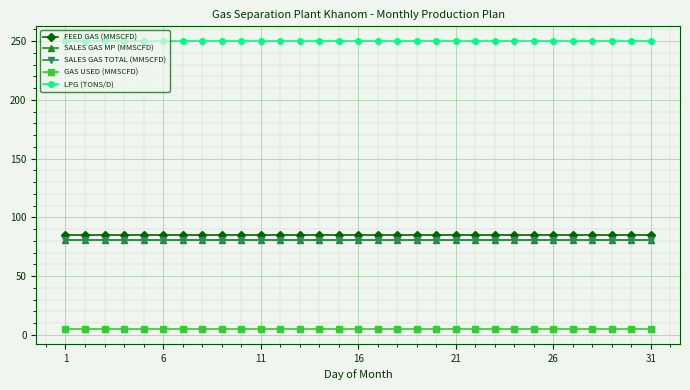

Reading left to right, transcribe all the data shown in this chart.

FEED GAS (MMSCFD): 85.3	85.3	85.3	85.3	85.3	85.3	85.3	85.3	85.3	85.3	85.3	85.3	85.3	85.3	85.3	85.3	85.3	85.3	85.3	85.3	85.3	85.3	85.3	85.3	85.3	85.3	85.3	85.3	85.3	85.3	85.3
SALES GAS MP (MMSCFD): 80.6	80.6	80.6	80.6	80.6	80.6	80.6	80.6	80.6	80.6	80.6	80.6	80.6	80.6	80.6	80.6	80.6	80.6	80.6	80.6	80.6	80.6	80.6	80.6	80.6	80.6	80.6	80.6	80.6	80.6	80.6
SALES GAS TOTAL (MMSCFD): 80.6	80.6	80.6	80.6	80.6	80.6	80.6	80.6	80.6	80.6	80.6	80.6	80.6	80.6	80.6	80.6	80.6	80.6	80.6	80.6	80.6	80.6	80.6	80.6	80.6	80.6	80.6	80.6	80.6	80.6	80.6
GAS USED (MMSCFD): 4.7	4.7	4.7	4.7	4.7	4.7	4.7	4.7	4.7	4.7	4.7	4.7	4.7	4.7	4.7	4.7	4.7	4.7	4.7	4.7	4.7	4.7	4.7	4.7	4.7	4.7	4.7	4.7	4.7	4.7	4.7
LPG (TONS/D): 250.3	250.3	250.3	250.3	250.3	250.3	250.3	250.3	250.3	250.3	250.3	250.3	250.3	250.3	250.3	250.3	250.3	250.3	250.3	250.3	250.3	250.3	250.3	250.3	250.3	250.3	250.3	250.3	250.3	250.3	250.3